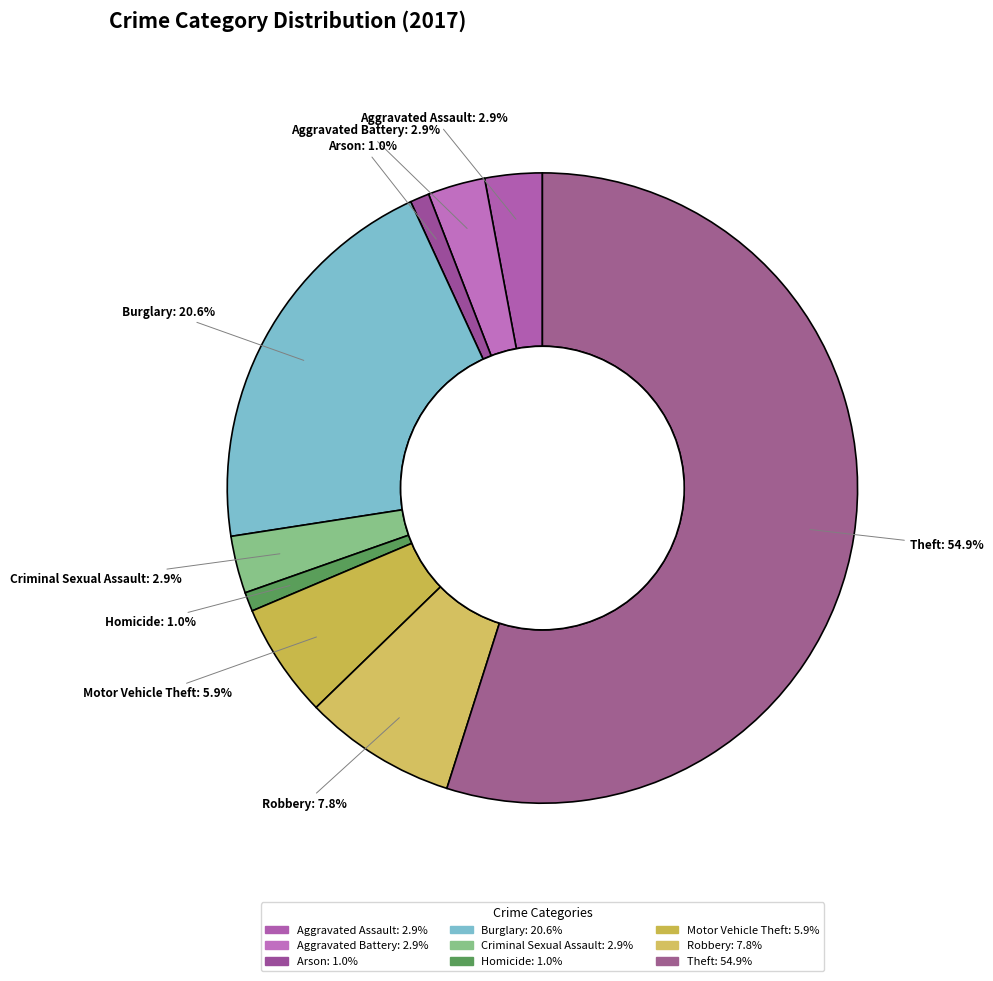

What is the ratio of the value at Aggravated Assault to the value at Robbery?

0.4